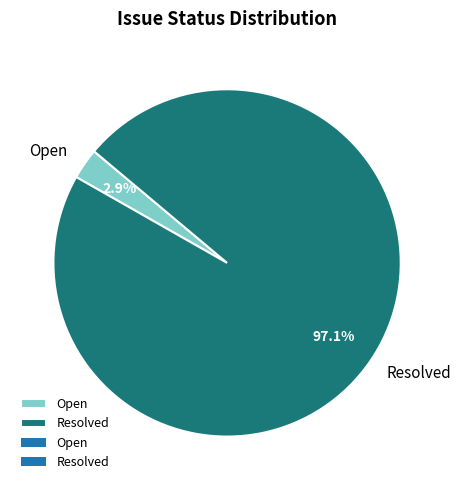

Which slice is the largest?

Resolved